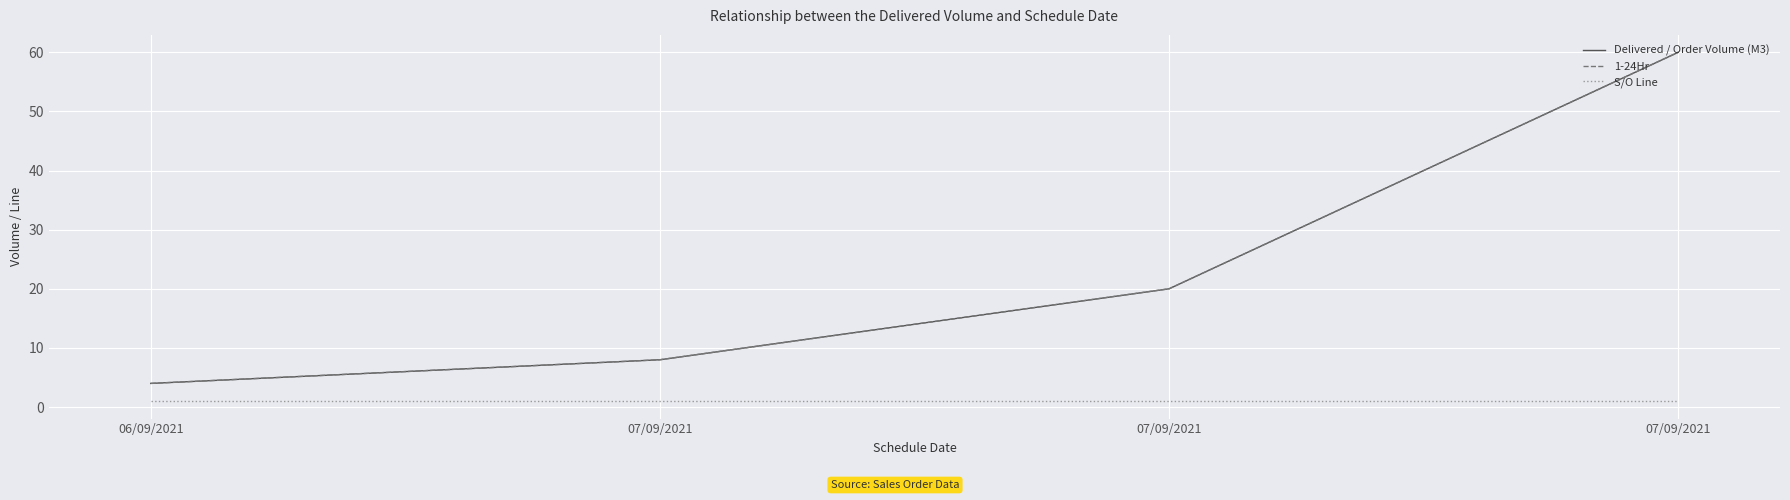

At which category is the sum across all series the highest?

07/09/2021